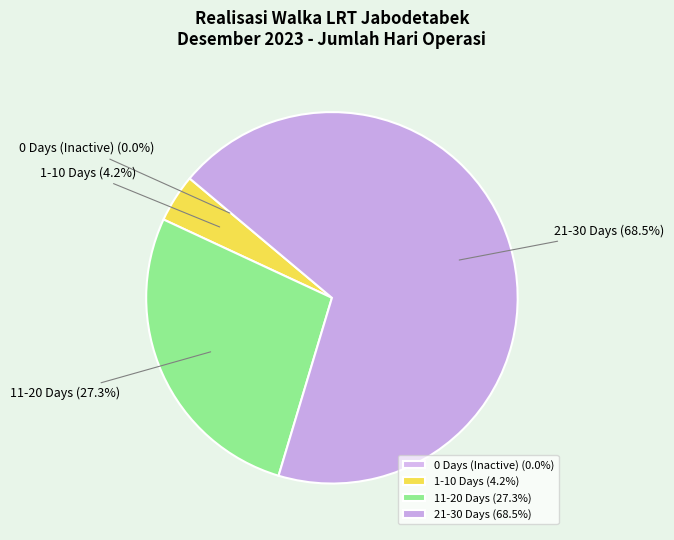

Is there any slice that represents more than half of the pie?

Yes